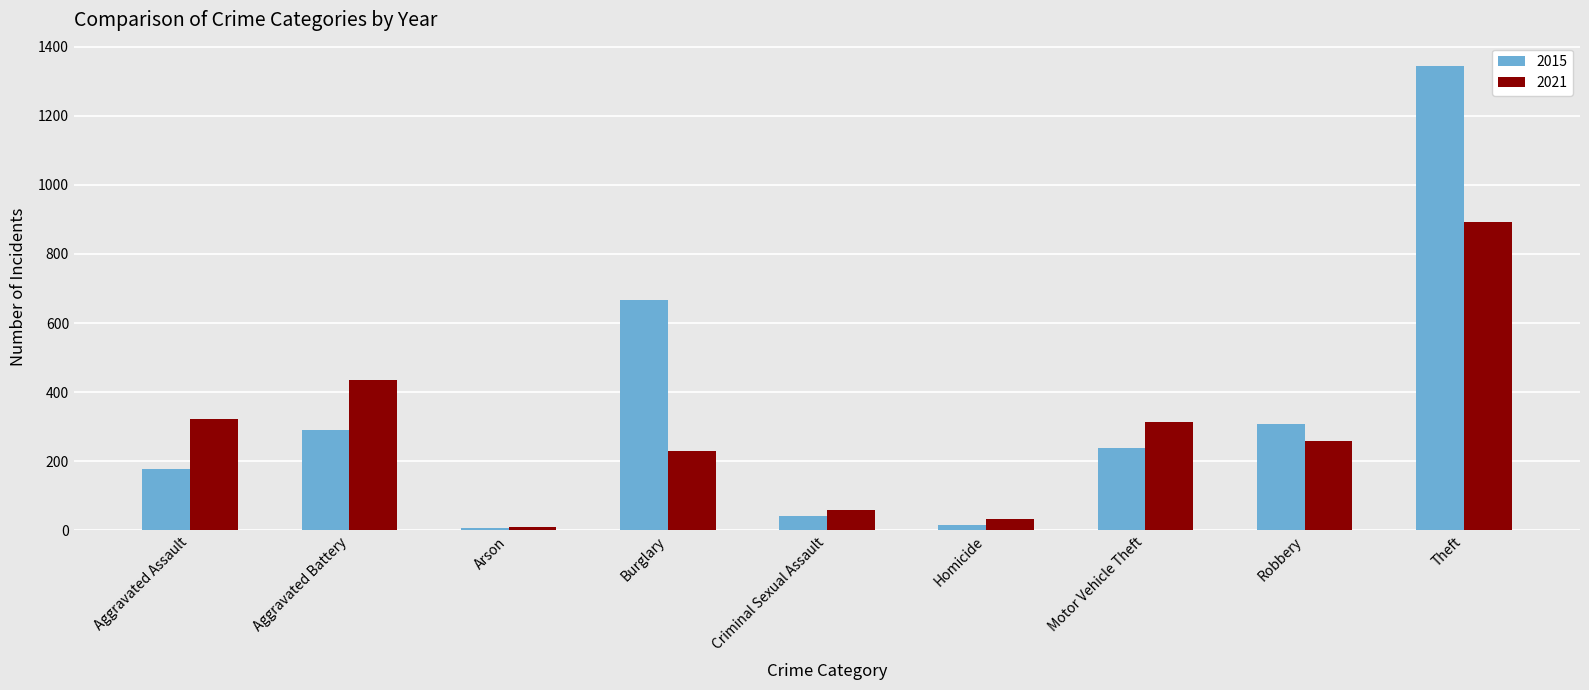

What is the spread (max minus min) of values at Motor Vehicle Theft?

76